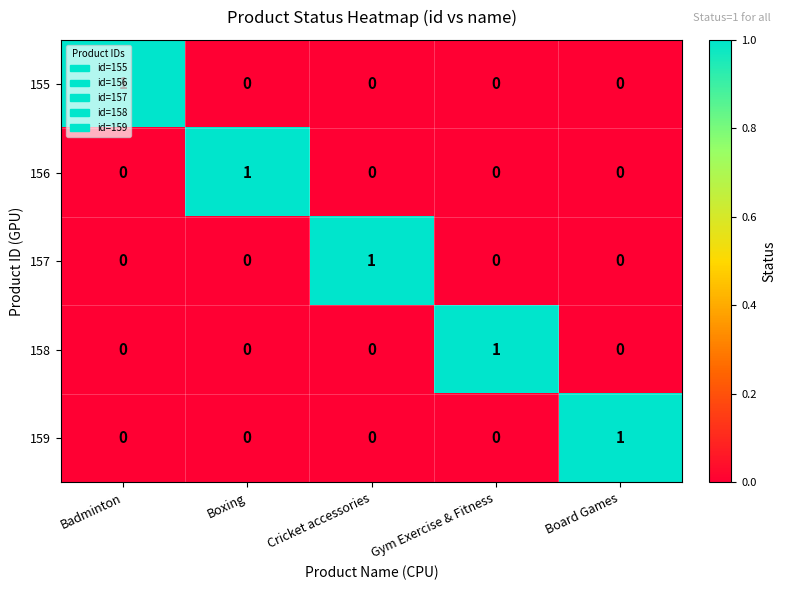

True or false: 156 has a value of 1 at Boxing.

True